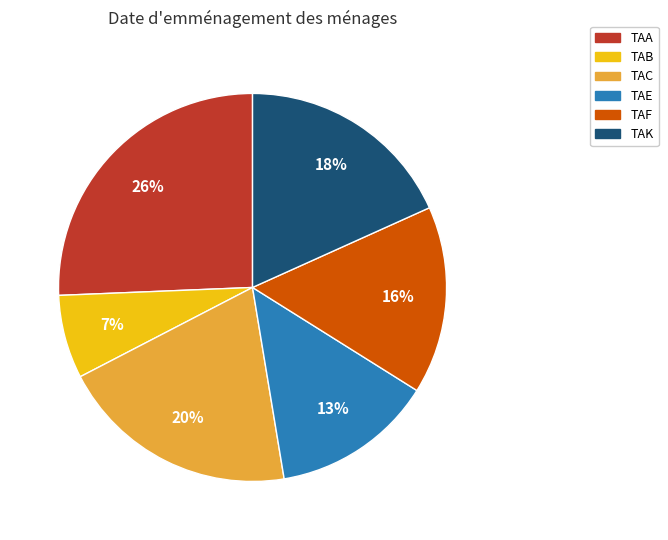

Is it true that TAA is 17% of the pie?

False